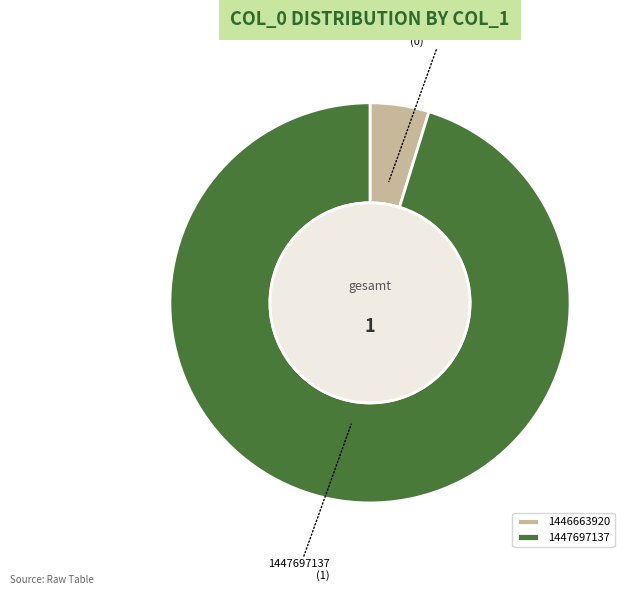

What is the smallest slice in the pie chart?

1446663920